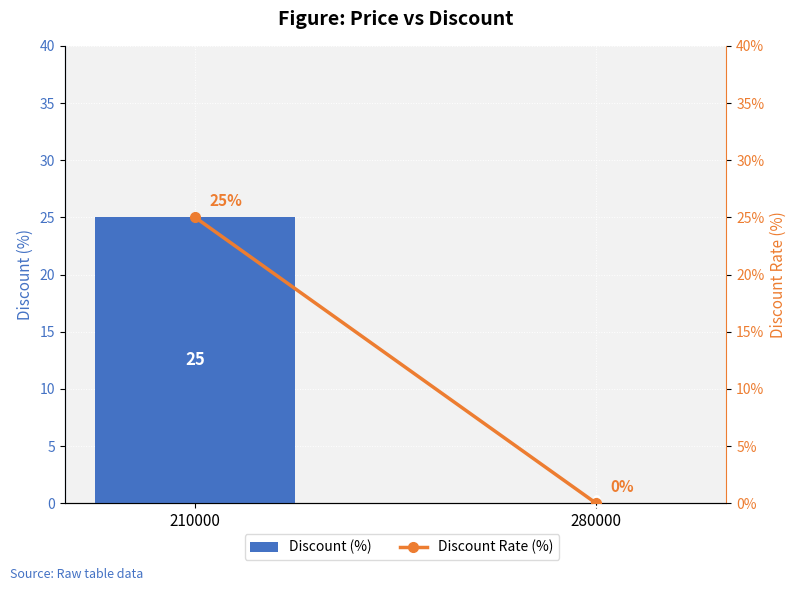

At which category is the sum across all series the highest?

210000